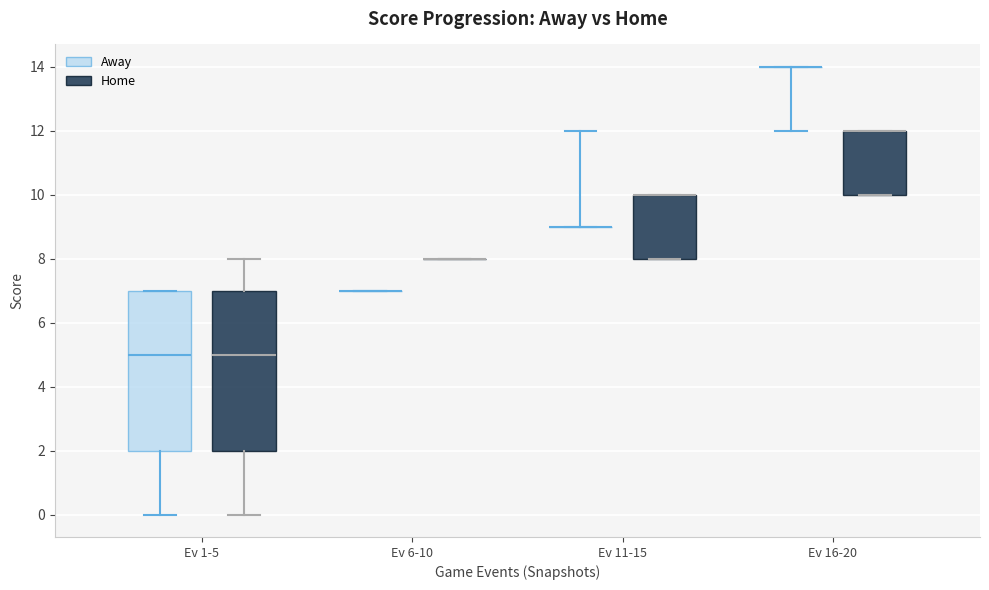

Reading left to right, read every box against the y-axis: the position of its median line, the range the box covers, and the ends of its whiskers. The values are not printed on the chart, so give them approximately, as read against the axis.

Ev 1-5 (Away): median 5, box 2 to 7, whiskers 0 to 7
Ev 1-5 (Home): median 5, box 2 to 7, whiskers 0 to 8
Ev 6-10 (Away): box collapsed to a line at 7, whiskers 7 to 7
Ev 6-10 (Home): box collapsed to a line at 8, whiskers 8 to 8
Ev 11-15 (Away): box collapsed to a line at 9, whiskers 9 to 12
Ev 11-15 (Home): median 10 (drawn on the box's upper edge), box 8 to 10, whiskers 8 to 10
Ev 16-20 (Away): box collapsed to a line at 14, whiskers 12 to 14
Ev 16-20 (Home): median 12 (drawn on the box's upper edge), box 10 to 12, whiskers 10 to 12